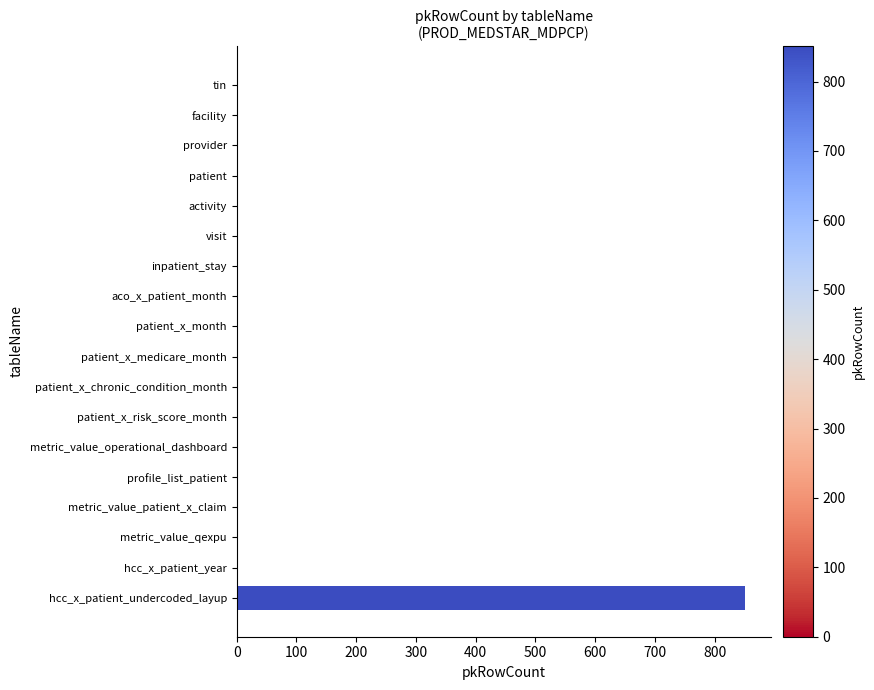

Is it true that the value at patient_x_chronic_condition_month is 0?

True